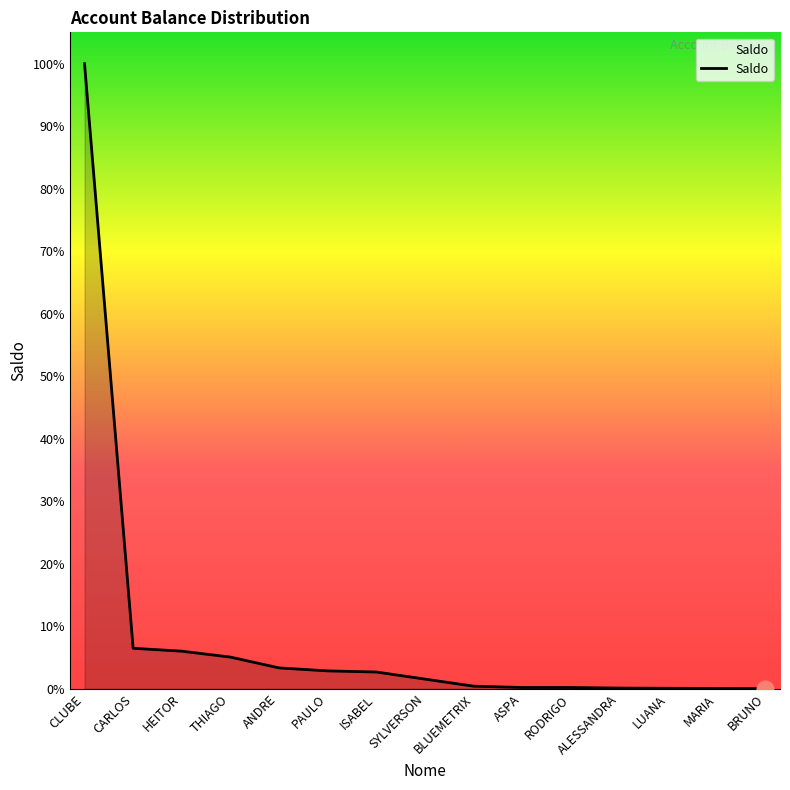

At which label does the data first exceed 6922?

CLUBE